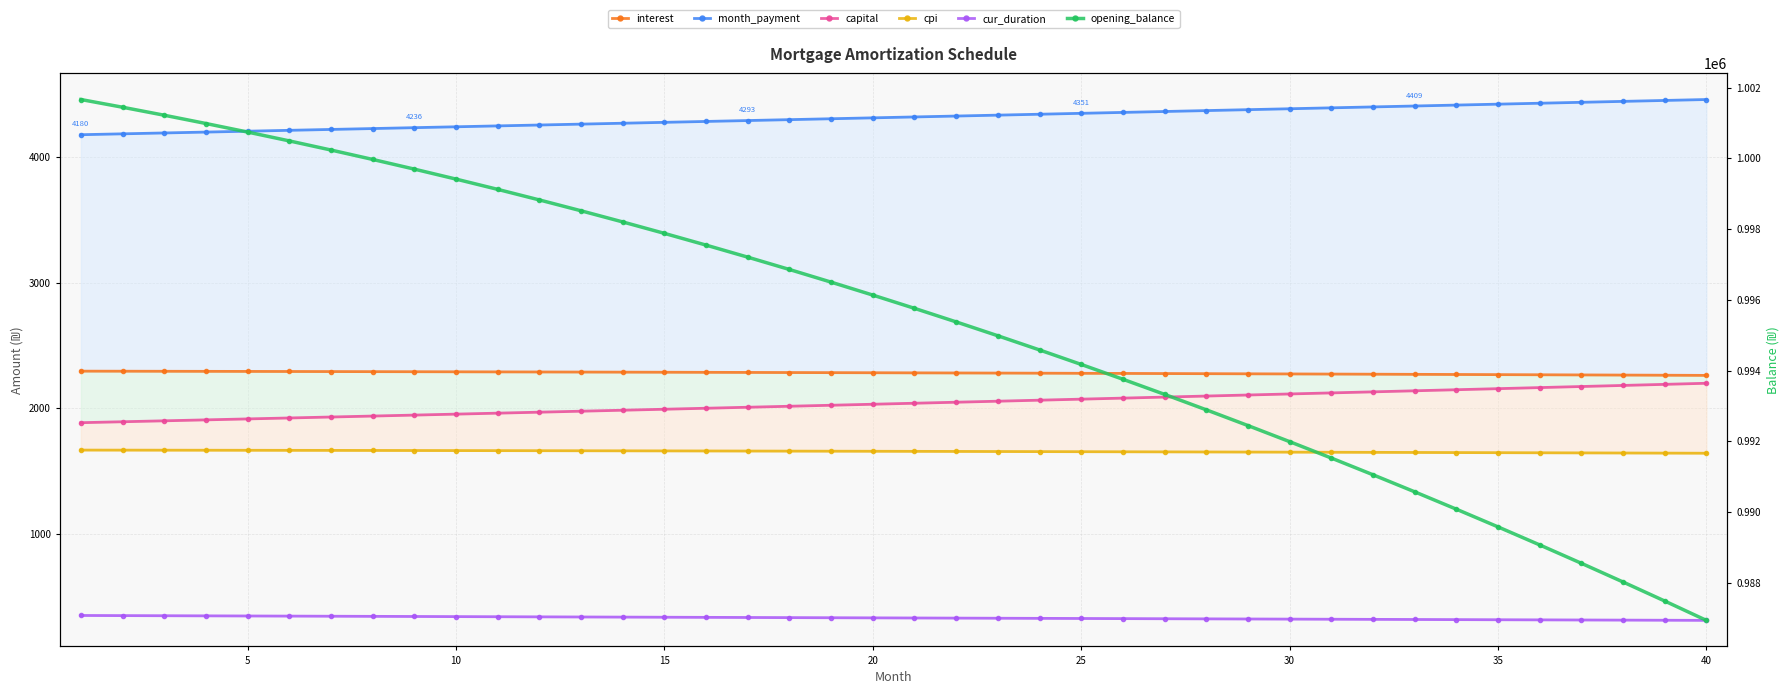

True or false: cpi has a value of 1645.7 at 35.

True